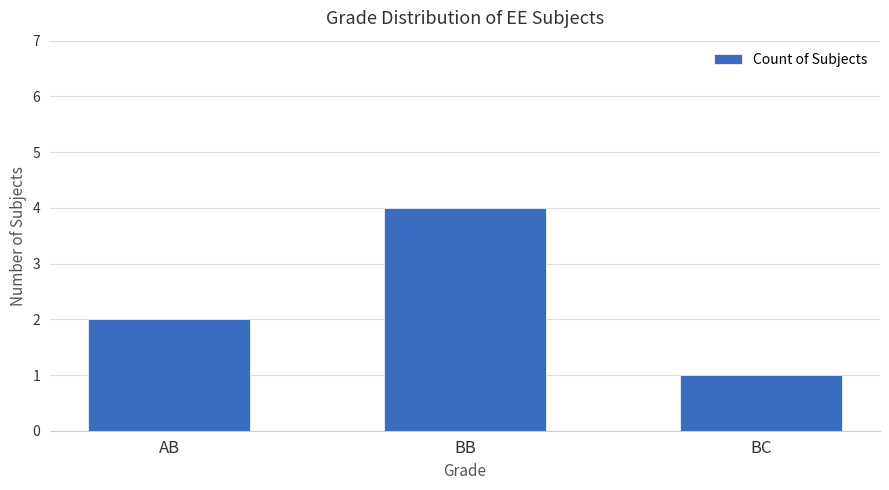

The chart shows a value of 2 at AB. True or false?

True